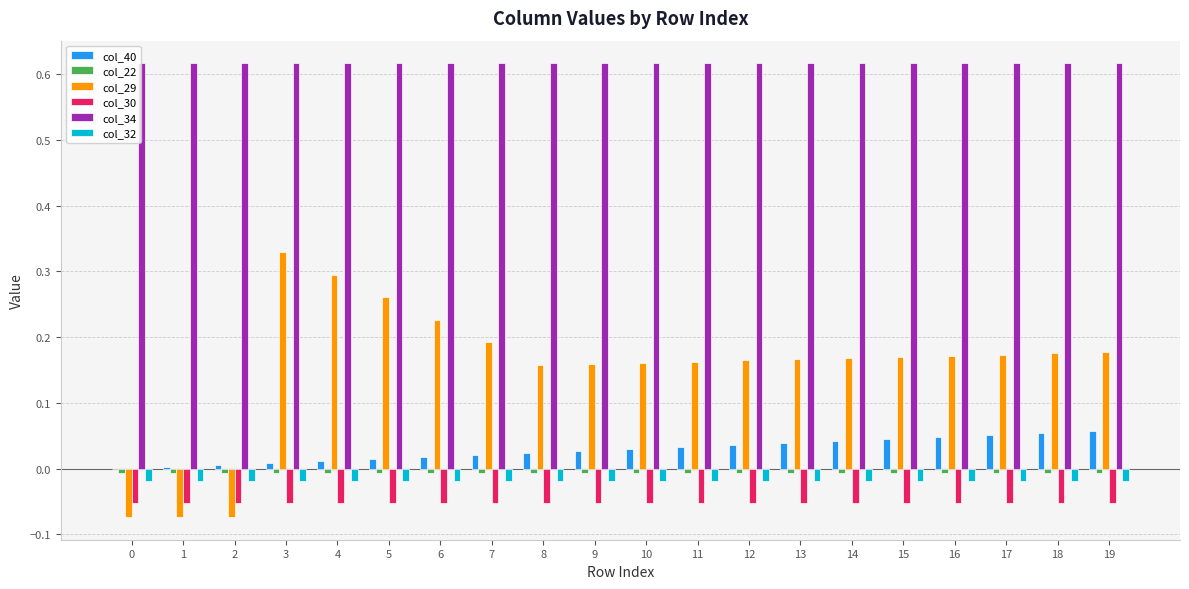

Which series has the largest total across all categories?

col_34